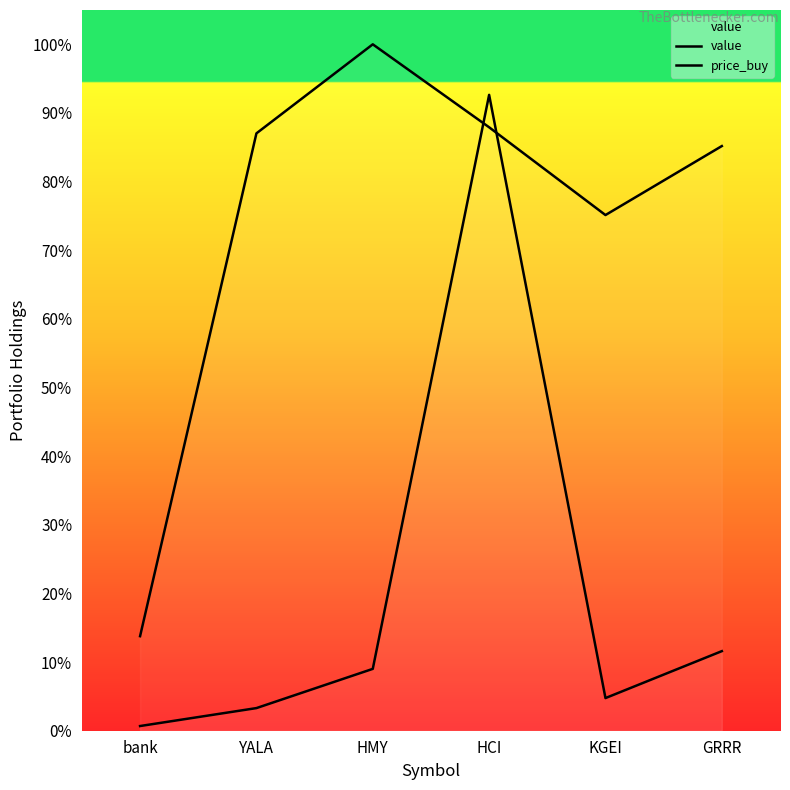

Rank the categories by value value from lowest to highest.

bank, KGEI, GRRR, YALA, HCI, HMY